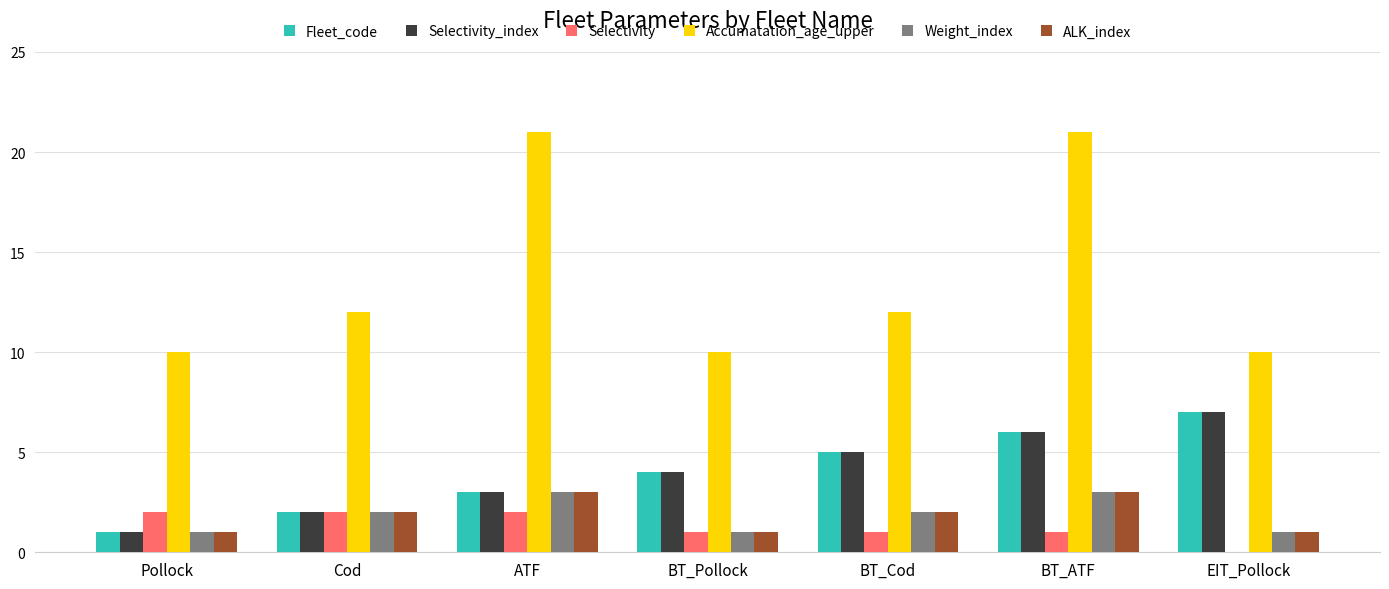

What is the total value across all series at BT_Cod?

27